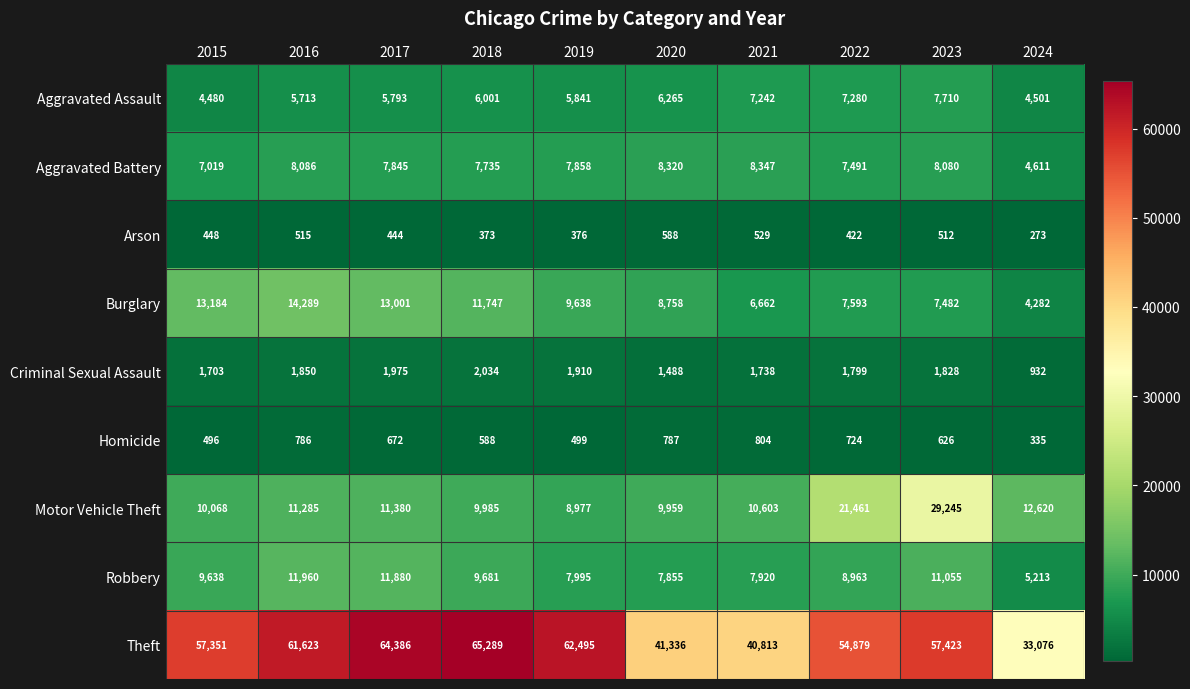

Which series has the largest range (max minus min)?

Theft